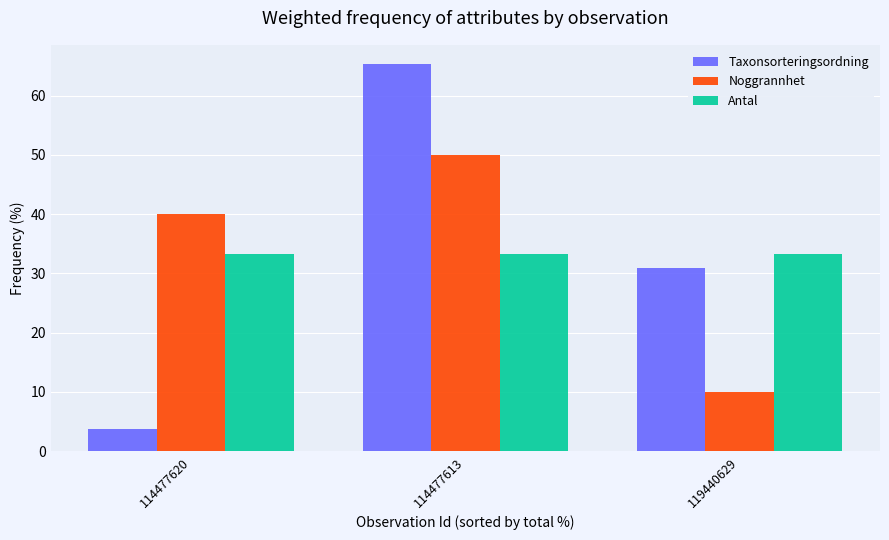

What is the difference between the highest and lowest values at 114477613?

32.0